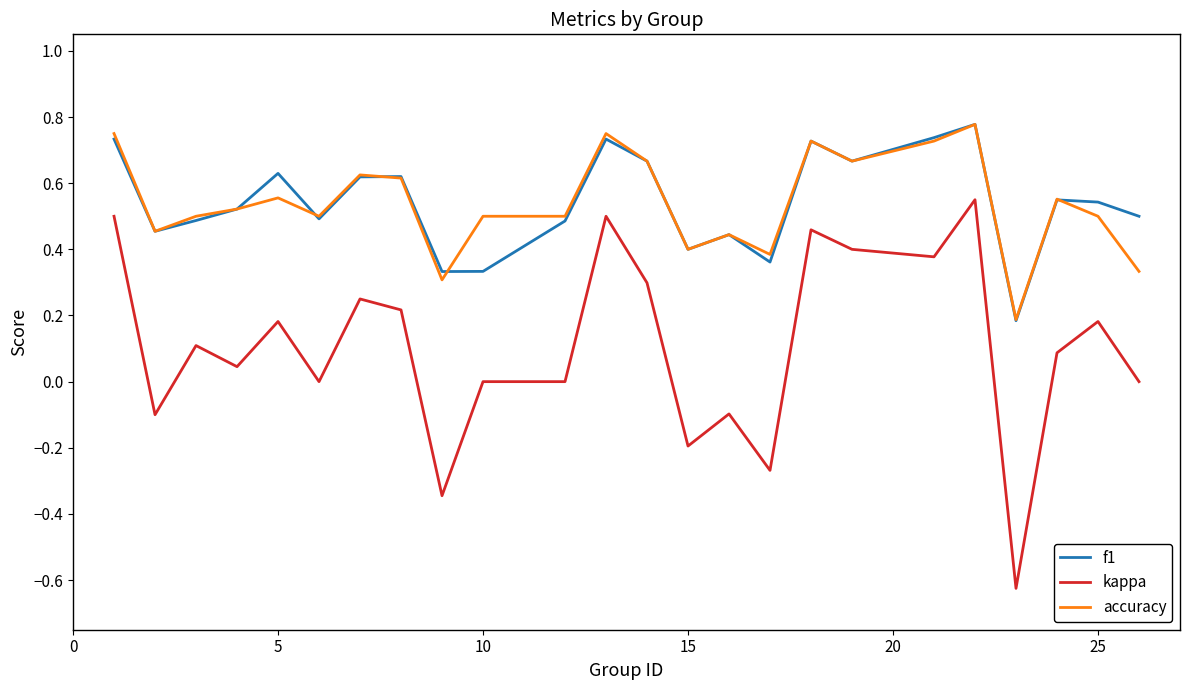

True or false: f1 and kappa intersect in this chart.

False